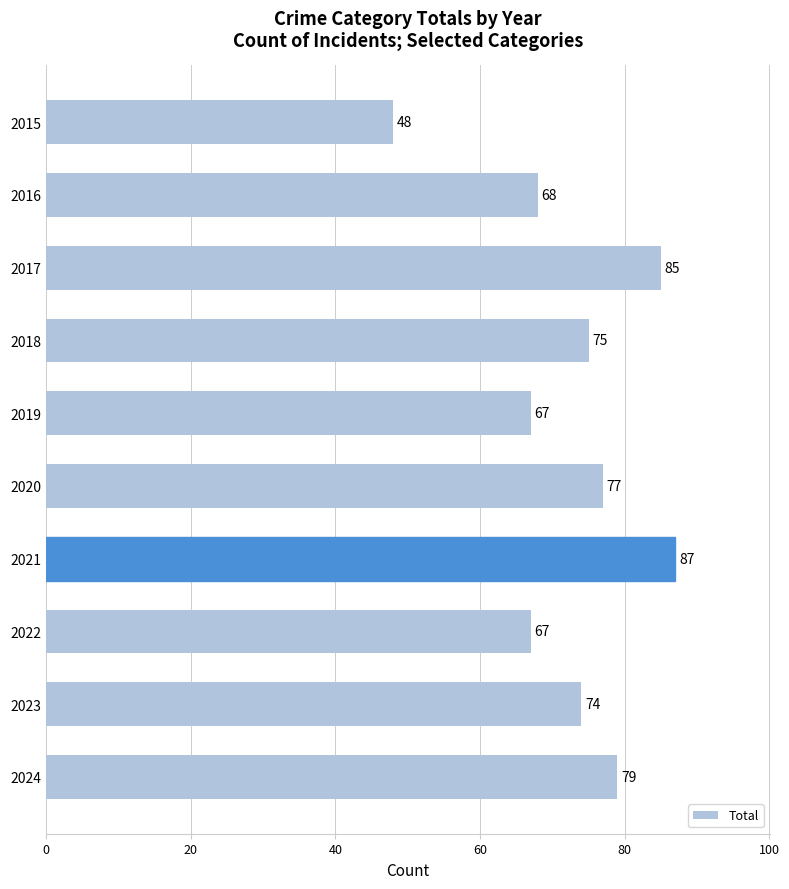

The value at 2023 is 74. True or false?

True